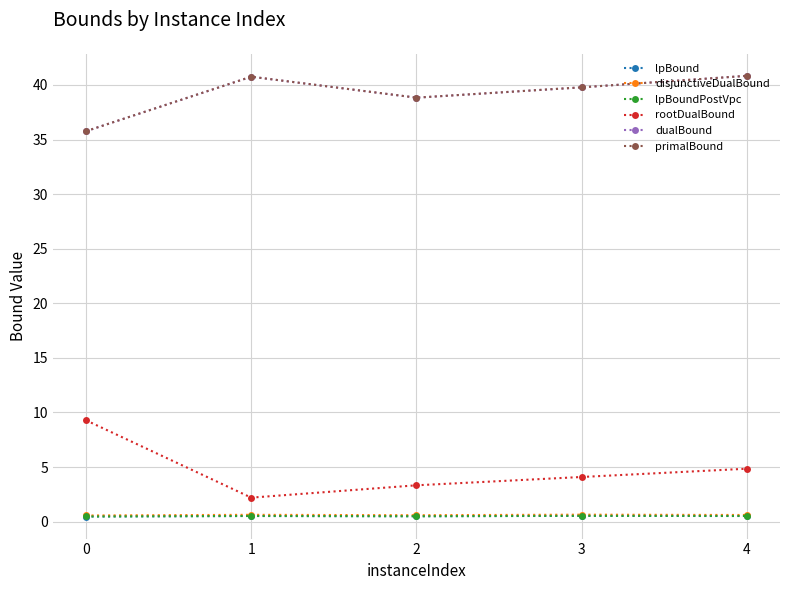

What is the greatest value displayed?

40.8